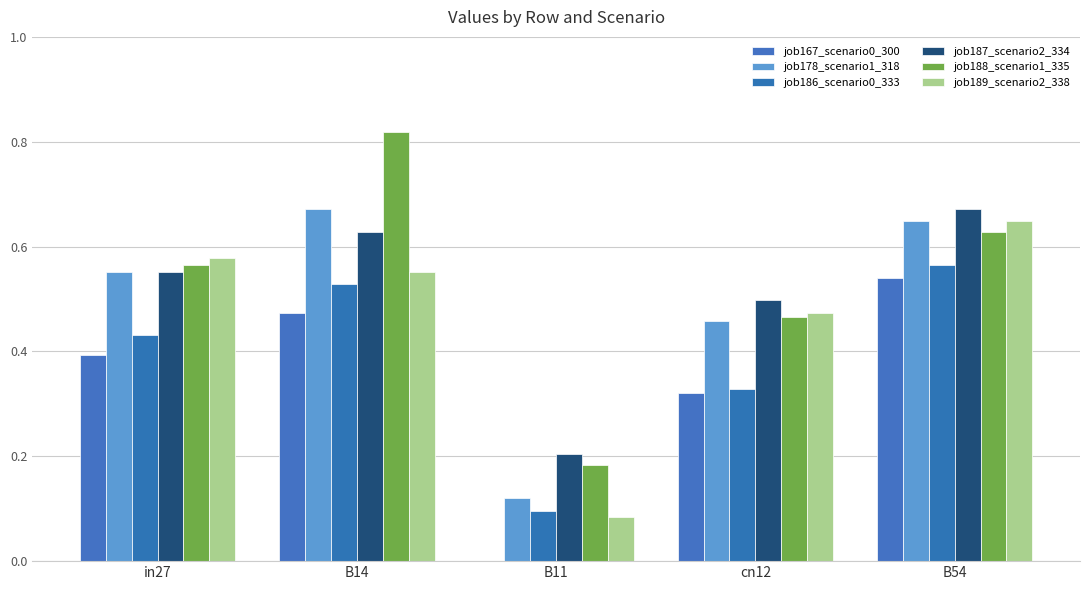

Reading right to left, transcribe all the data shown in this chart.

job167_scenario0_300: B54=0.5	cn12=0.3	B11=0.0	B14=0.5	in27=0.4
job178_scenario1_318: B54=0.6	cn12=0.5	B11=0.1	B14=0.7	in27=0.6
job186_scenario0_333: B54=0.6	cn12=0.3	B11=0.1	B14=0.5	in27=0.4
job187_scenario2_334: B54=0.7	cn12=0.5	B11=0.2	B14=0.6	in27=0.6
job188_scenario1_335: B54=0.6	cn12=0.5	B11=0.2	B14=0.8	in27=0.6
job189_scenario2_338: B54=0.6	cn12=0.5	B11=0.1	B14=0.6	in27=0.6